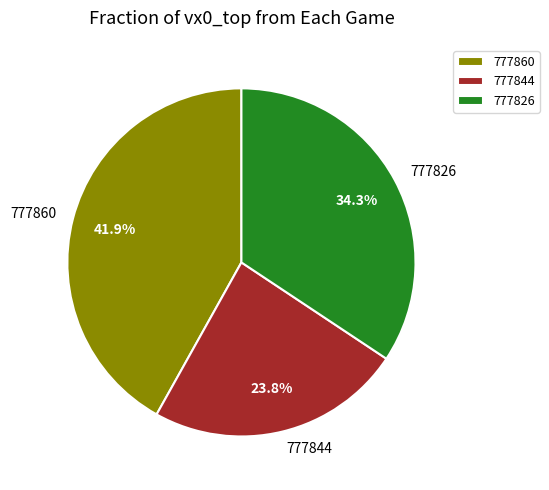

True or false: 777860 accounts for 42% of the total.

True